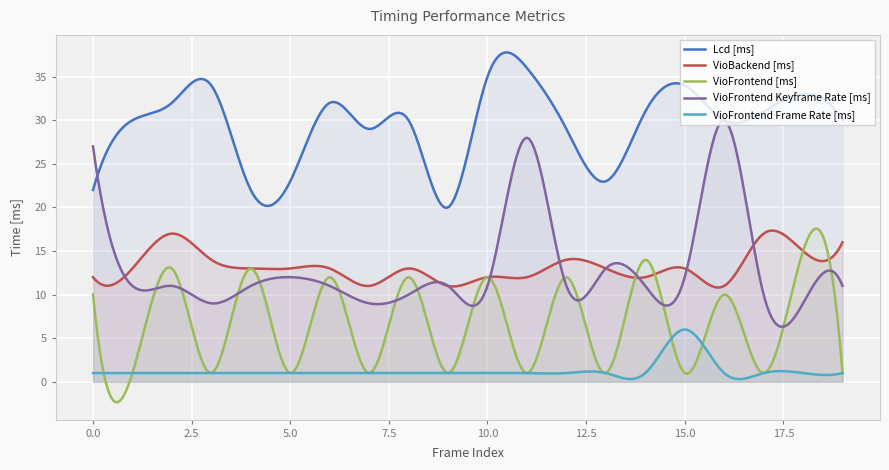

Where is the first local maximum for VioFrontend Frame Rate [ms]?

15